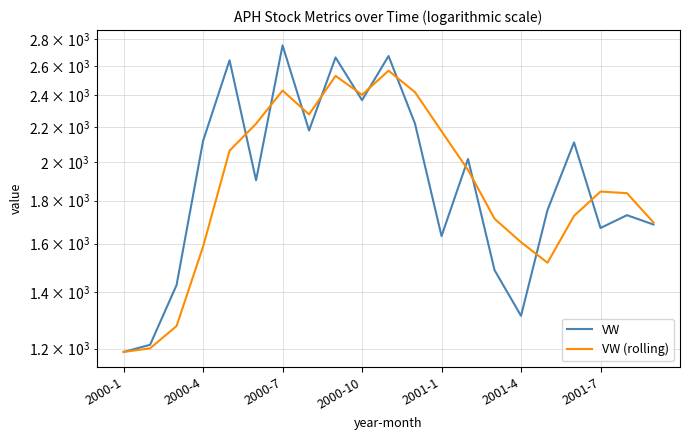

How many data points does each series have?

21